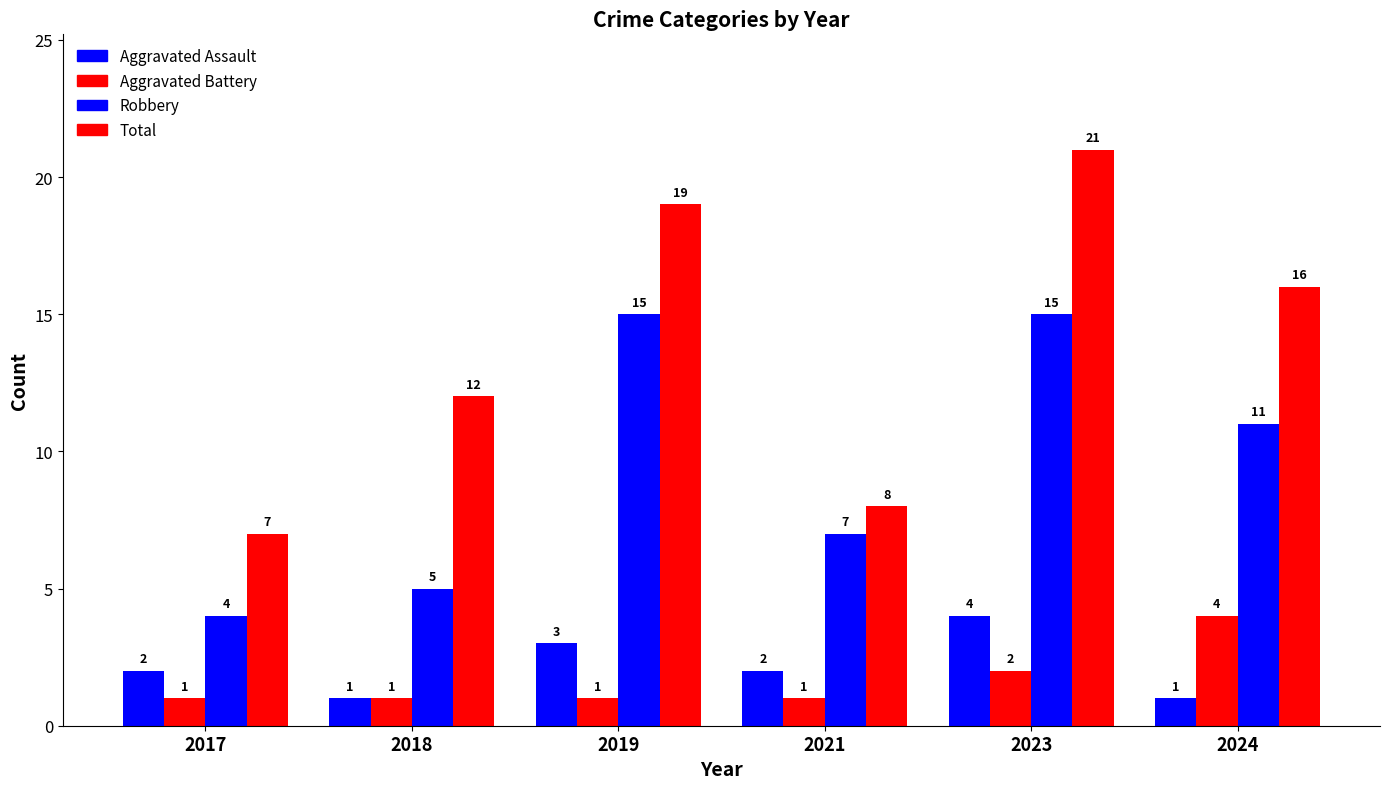

Reading right to left, transcribe all the data shown in this chart.

Aggravated Assault: 1	4	2	3	1	2
Aggravated Battery: 4	2	1	1	1	1
Robbery: 11	15	7	15	5	4
Total: 16	21	8	19	12	7